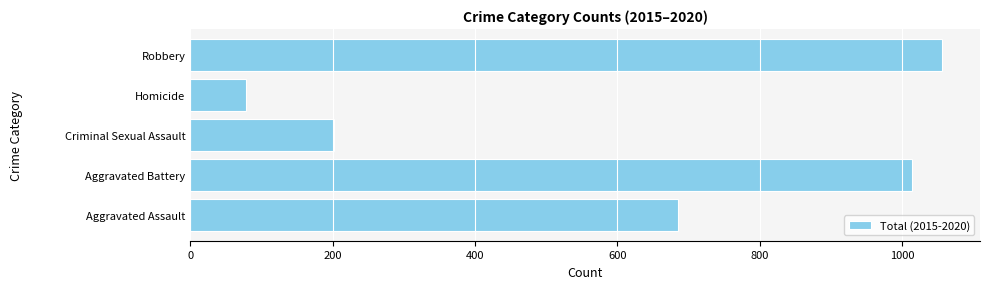

Reading bottom to top, extract all data points from this chart.

Aggravated Assault=685	Aggravated Battery=1014	Criminal Sexual Assault=202	Homicide=79	Robbery=1057